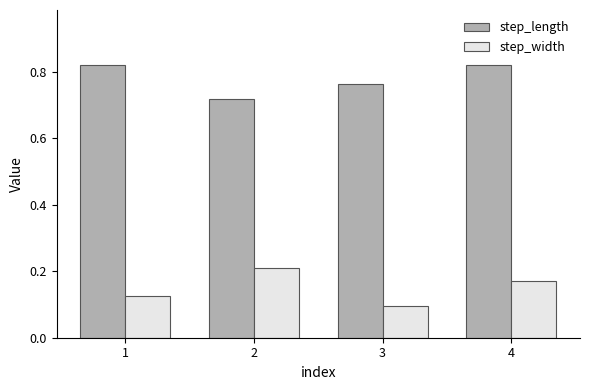

At which label is step_width closest to 0?

3